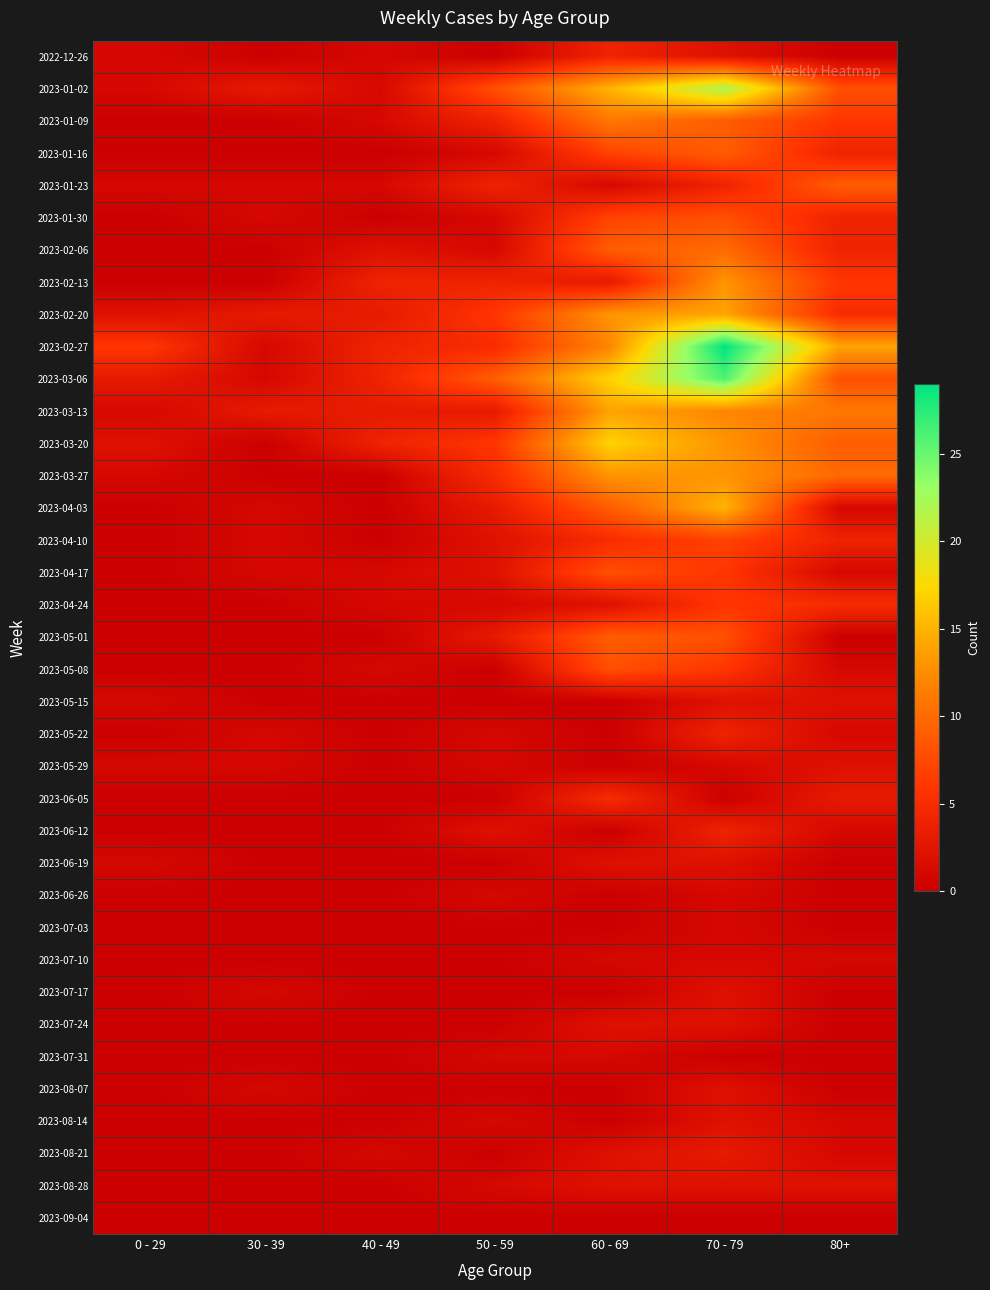

Which series has the largest total across all categories?

2023-02-27